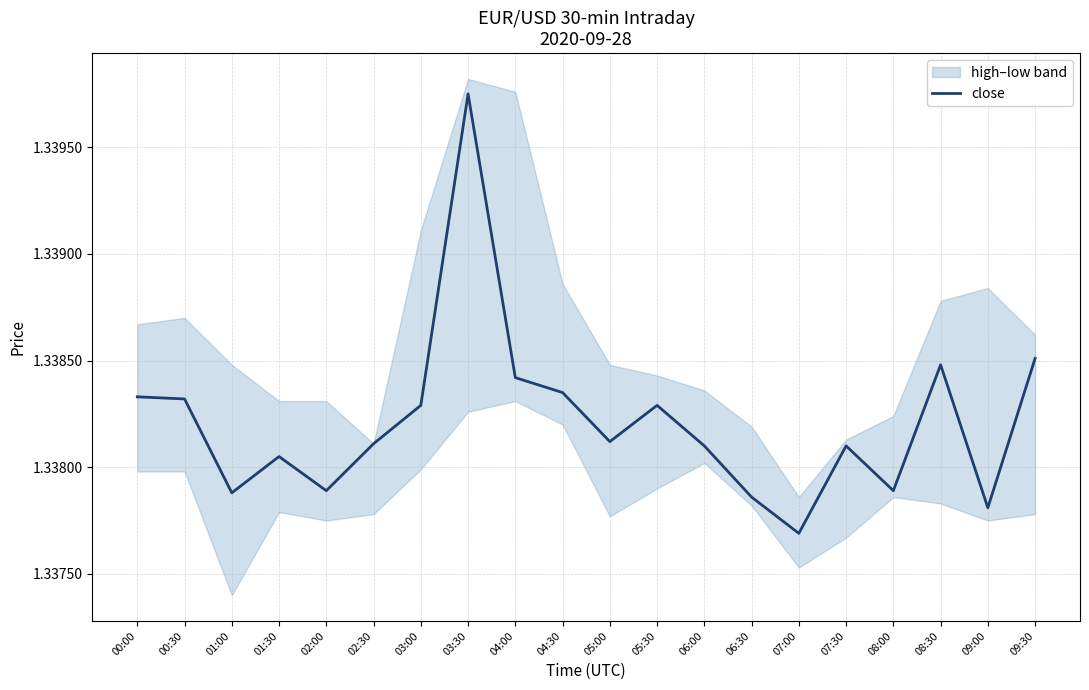

How many points are higher than both their immediate neighbors (excluding endpoints)?

5